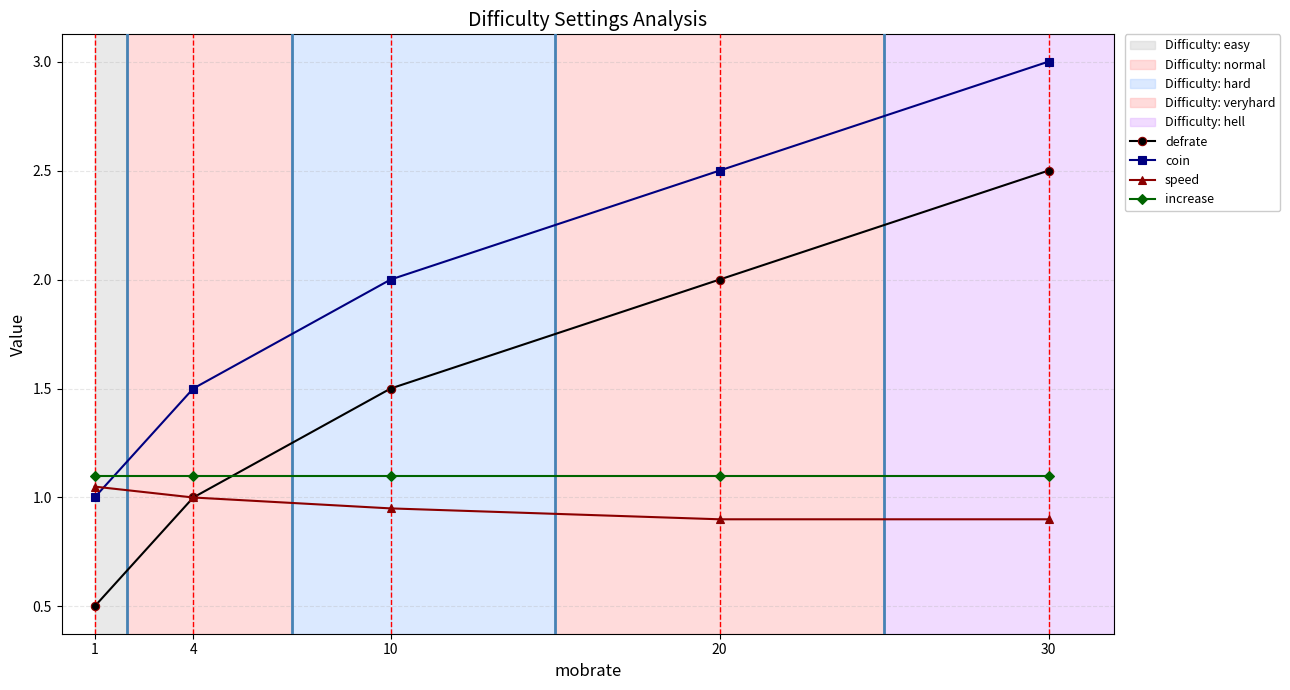

What is the smallest value displayed?

0.5